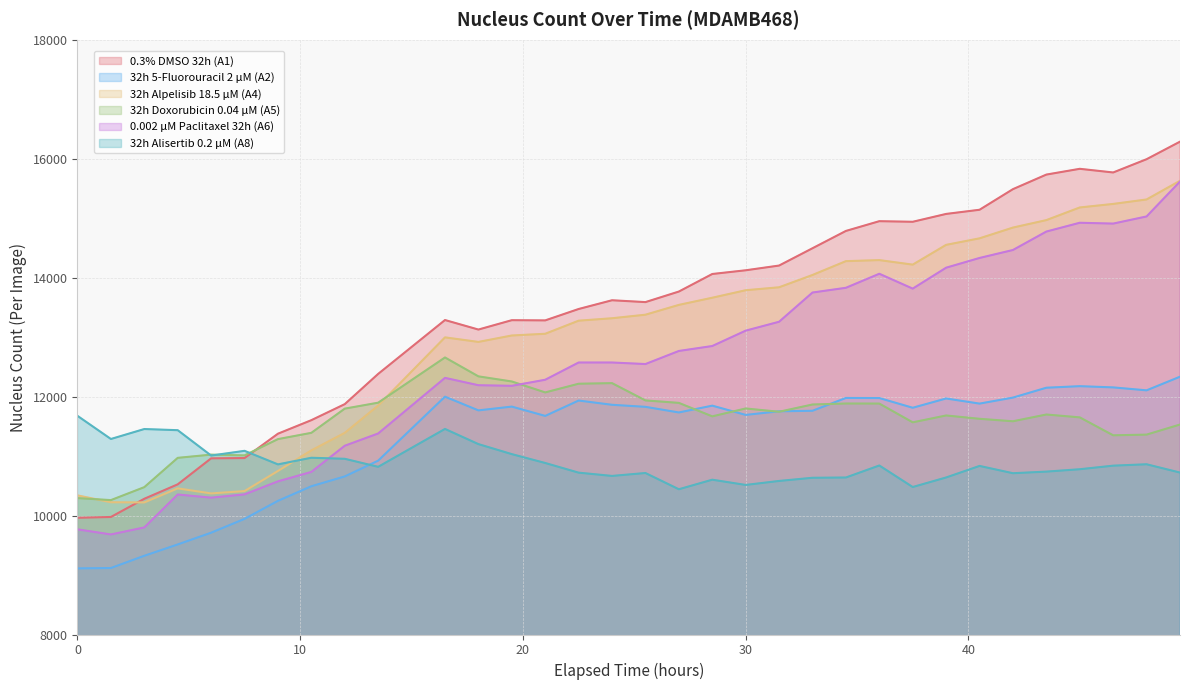

At which label does 32h 5-Fluorouracil 2 µM (A2) reach its peak?

49.5